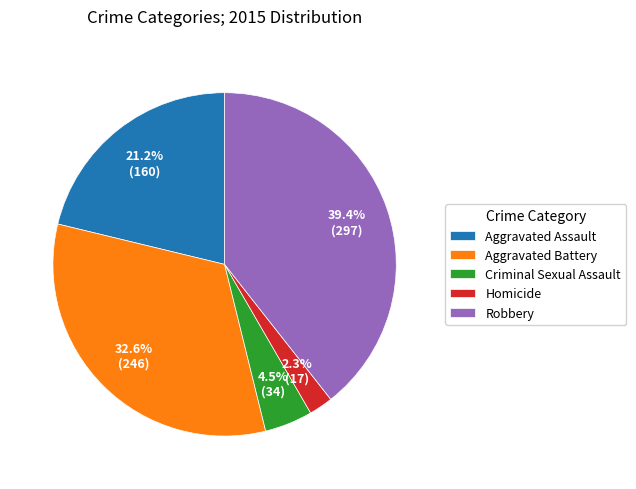

How many segments does this pie chart have?

5